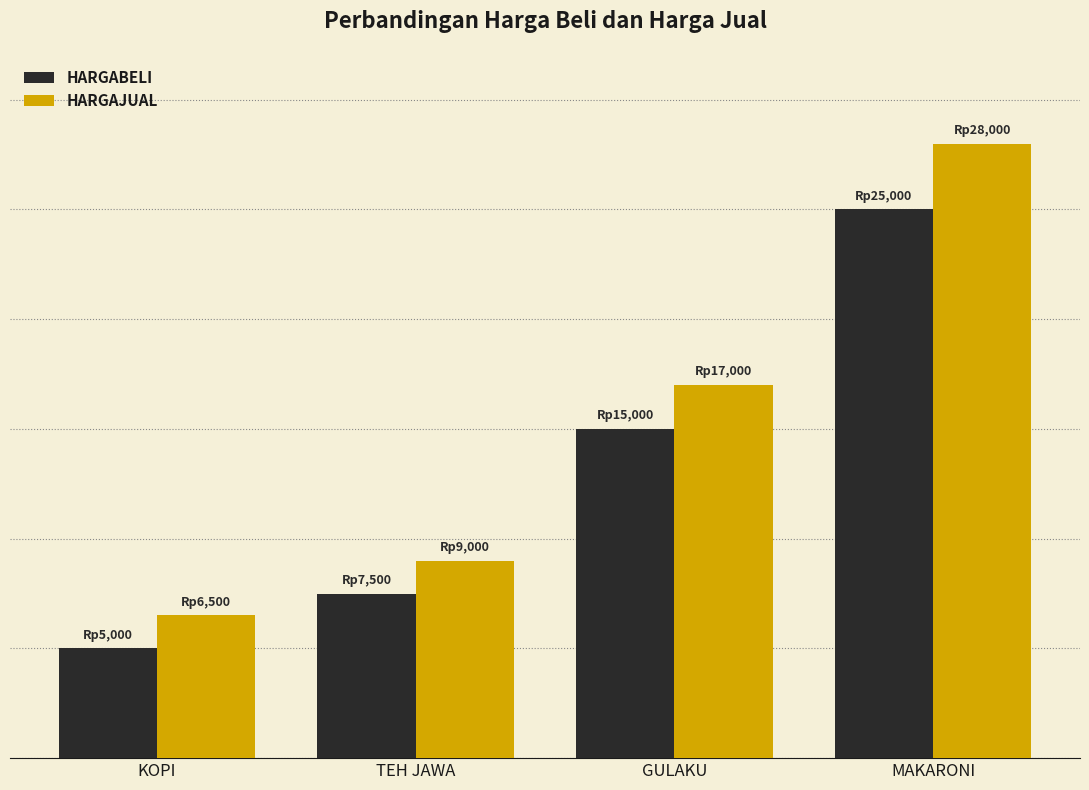

Does the chart contain stacked bars?

No